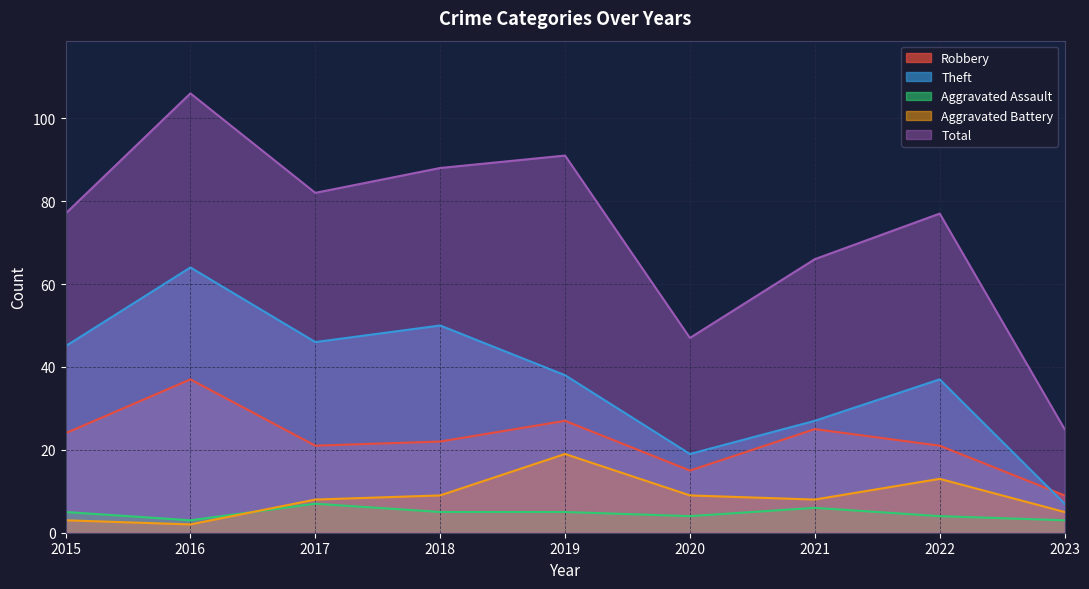

Where does the Theft series first go above 38?

2015